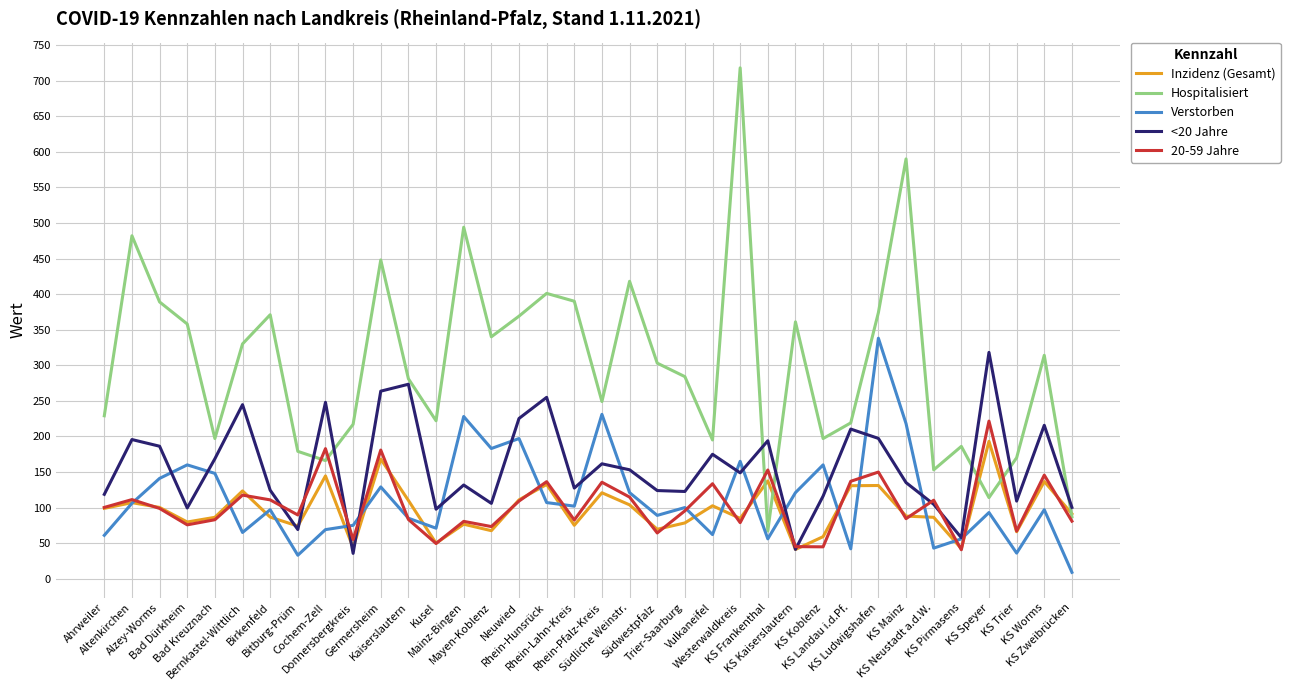

True or false: Inzidenz (Gesamt) has more than 2 points higher than both neighbors.

True